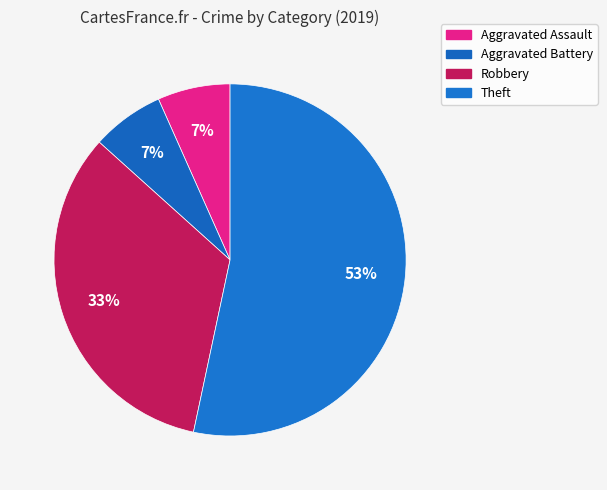

To the nearest percent, what percentage of the pie is Aggravated Battery?

7%